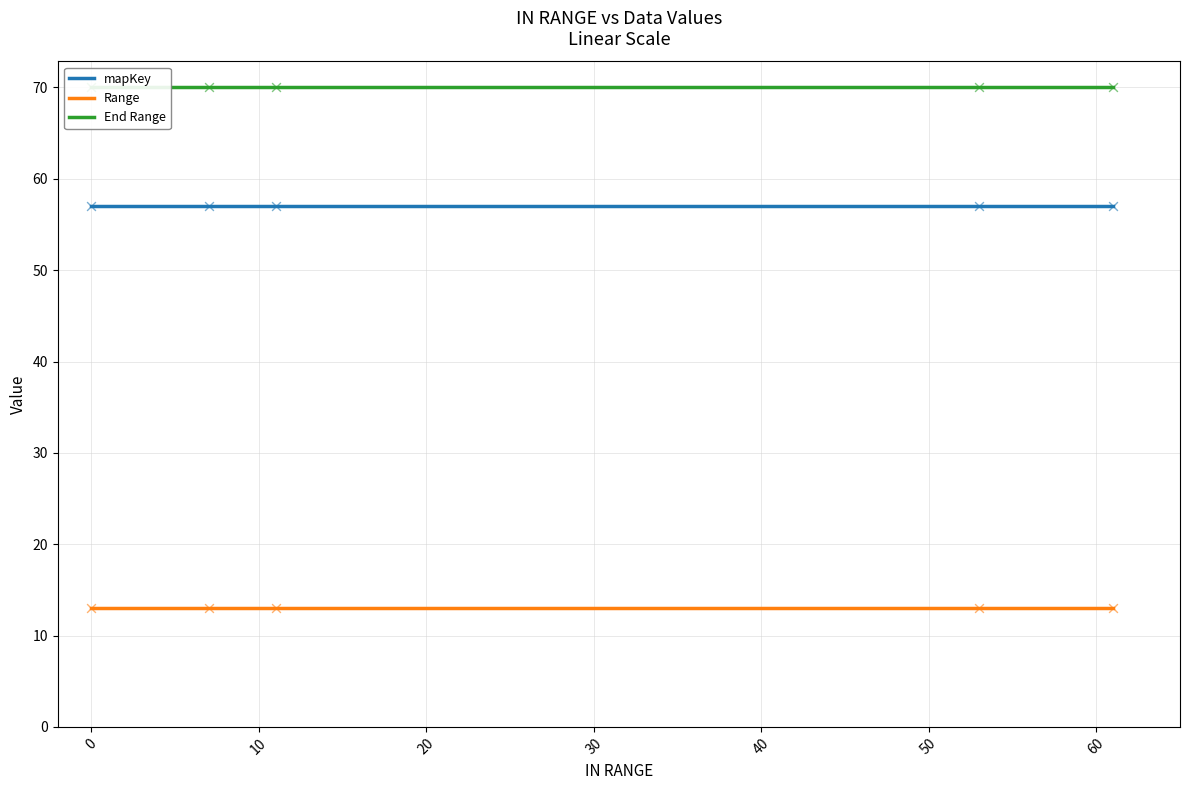

True or false: mapKey and Range intersect in this chart.

False